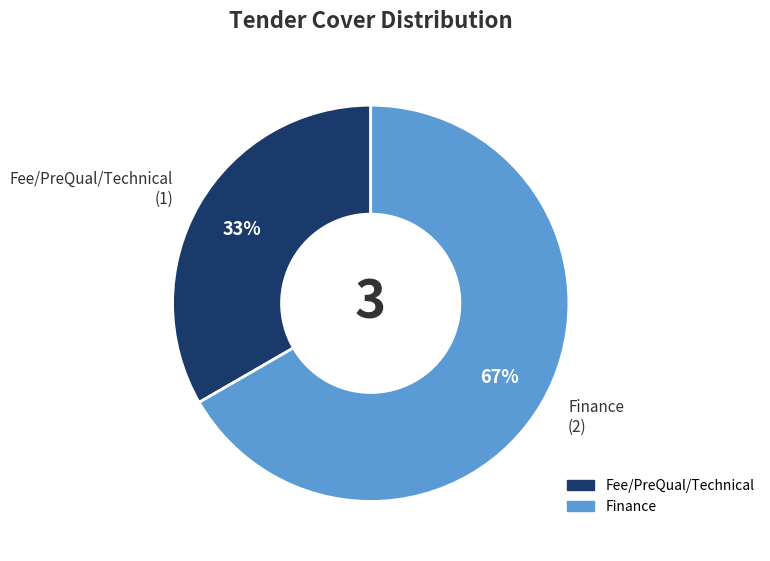

Combined, do Finance and Fee/PreQual/Technical account for over 50%?

Yes